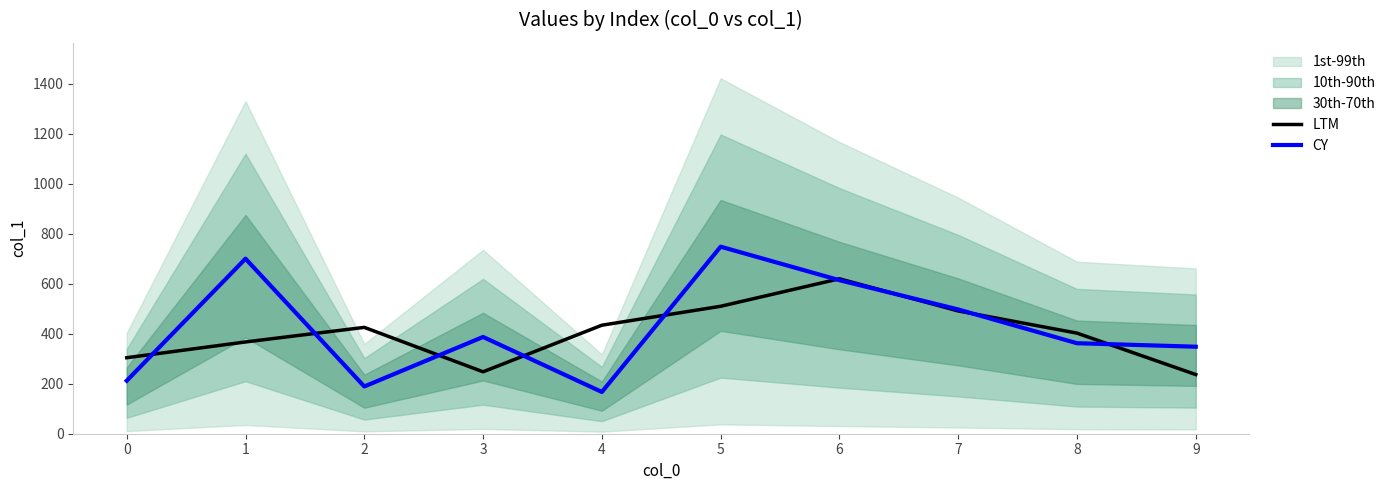

What is the difference between the second highest and minimum values in the CY series?

533.0